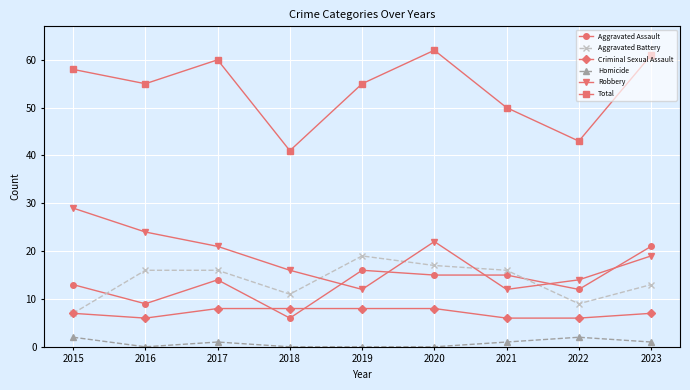

What are all the series names shown in the legend?

Aggravated Assault, Aggravated Battery, Criminal Sexual Assault, Homicide, Robbery, Total